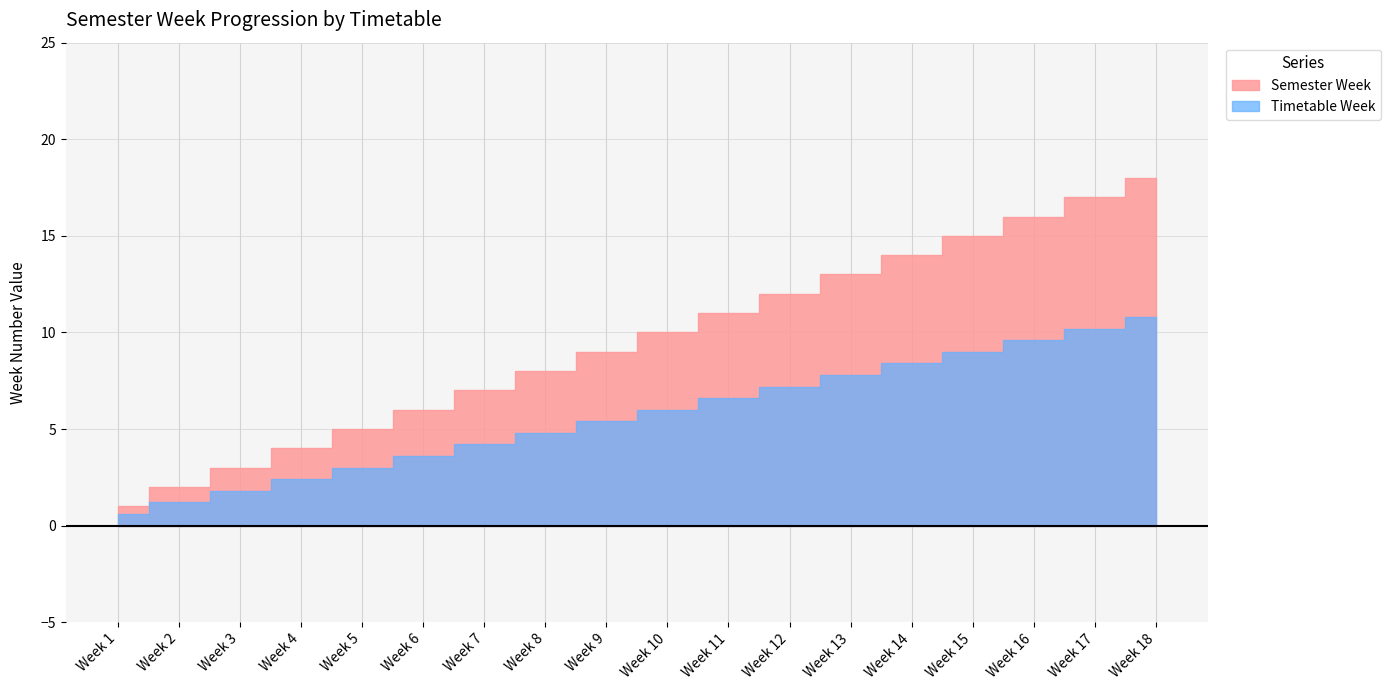

How many data points does each series have?

18